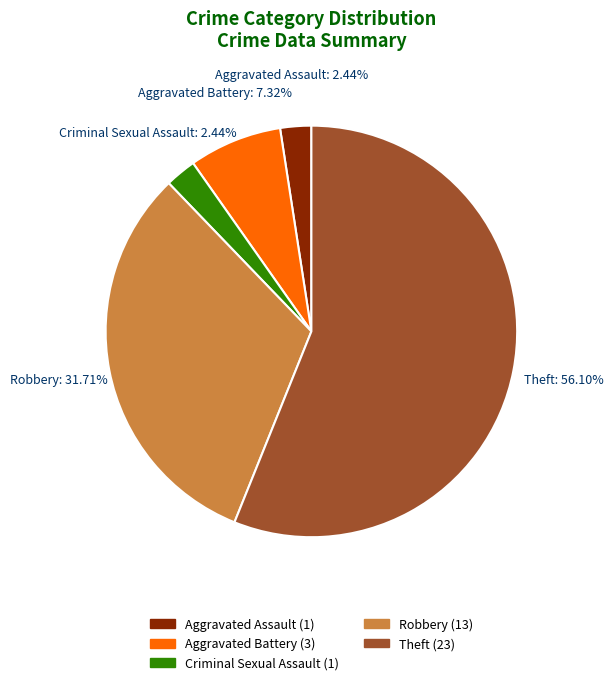

Approximately how many times larger is the value at Theft compared to Aggravated Battery?

7.7